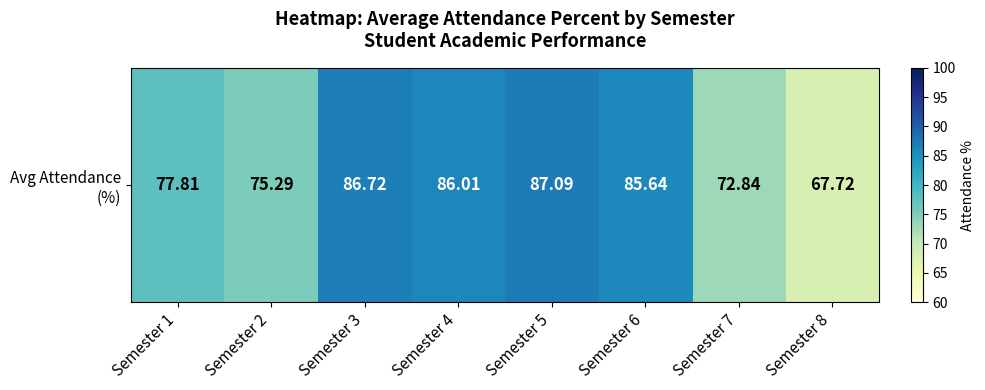

What is the change in value from Semester 6 to Semester 8?

-17.9